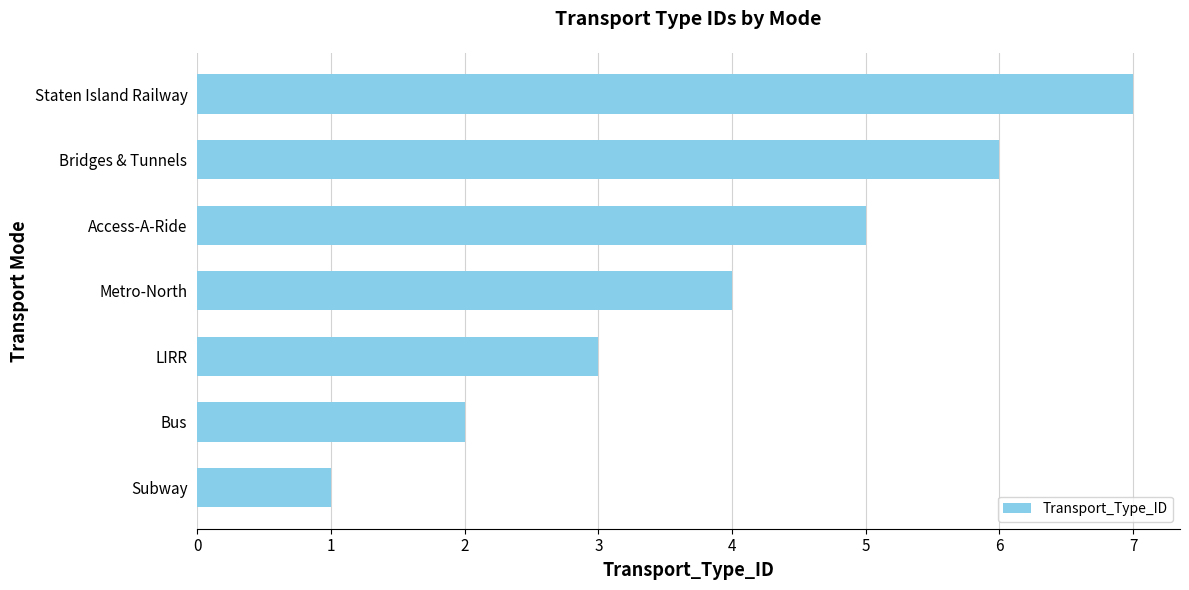

What is the average value?

4